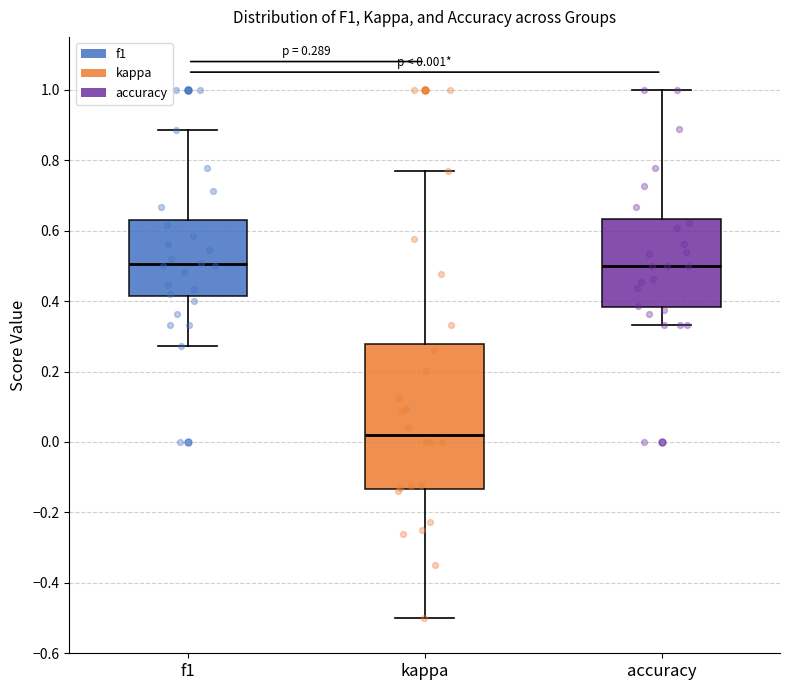

Which box is the tallest, from its lower edge to its upper edge?

kappa